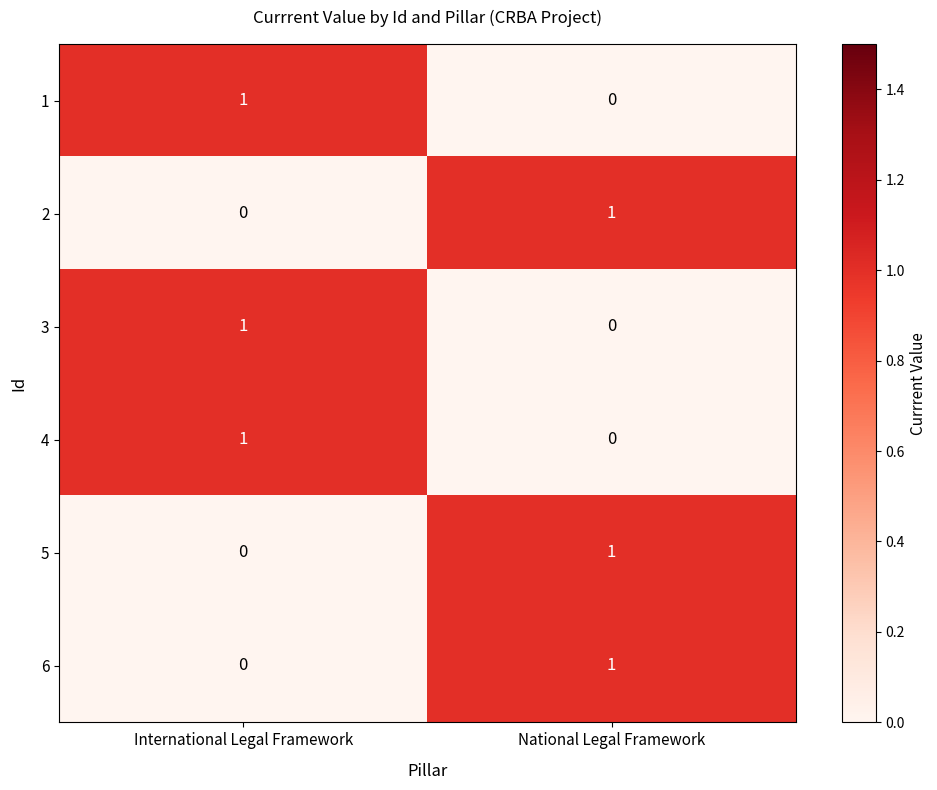

What is the maximum value shown in the chart?

1